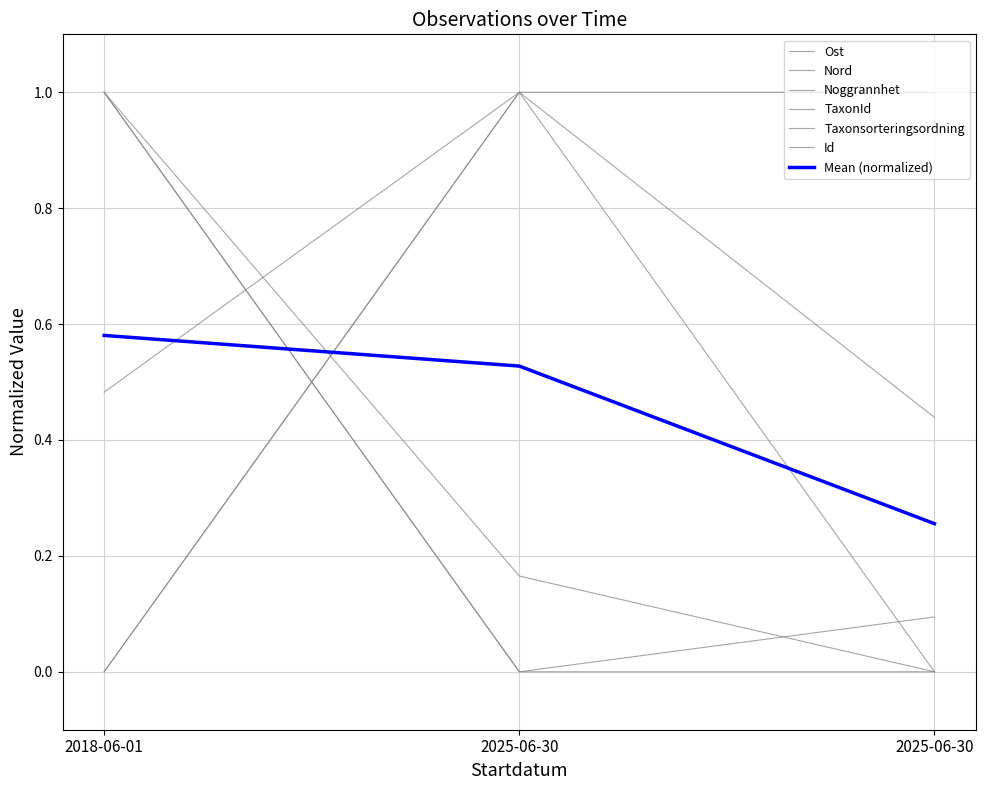

Does the chart display data point markers on the line(s)?

No